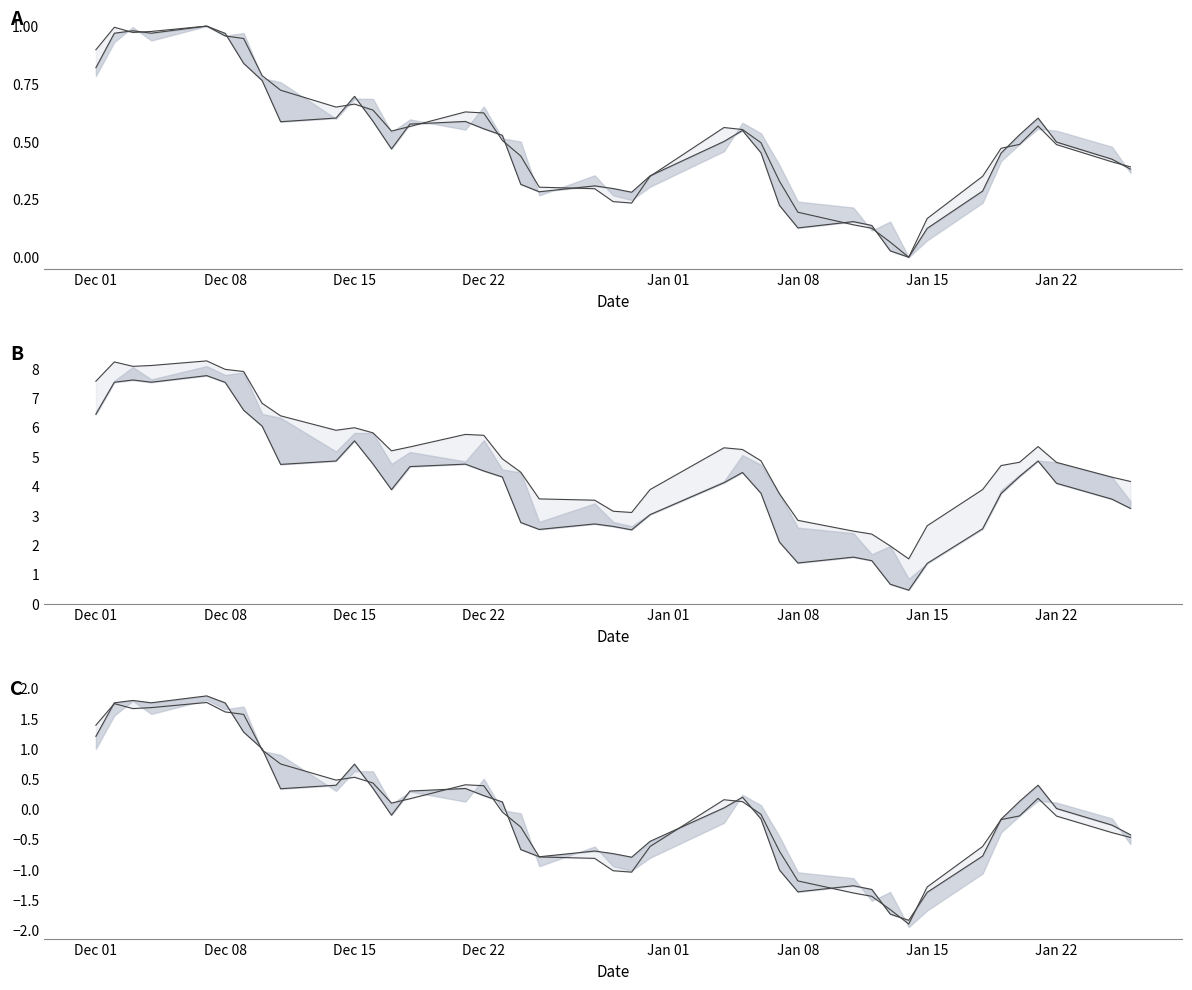

How many positive values are there?

19